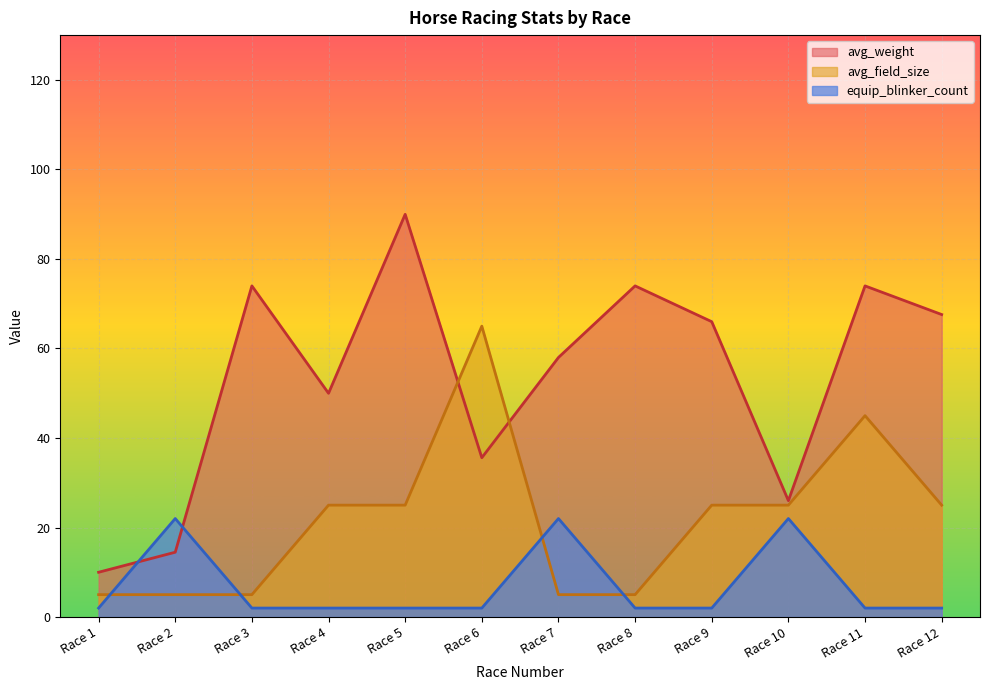

What is the sum of all avg_weight values?

639.5